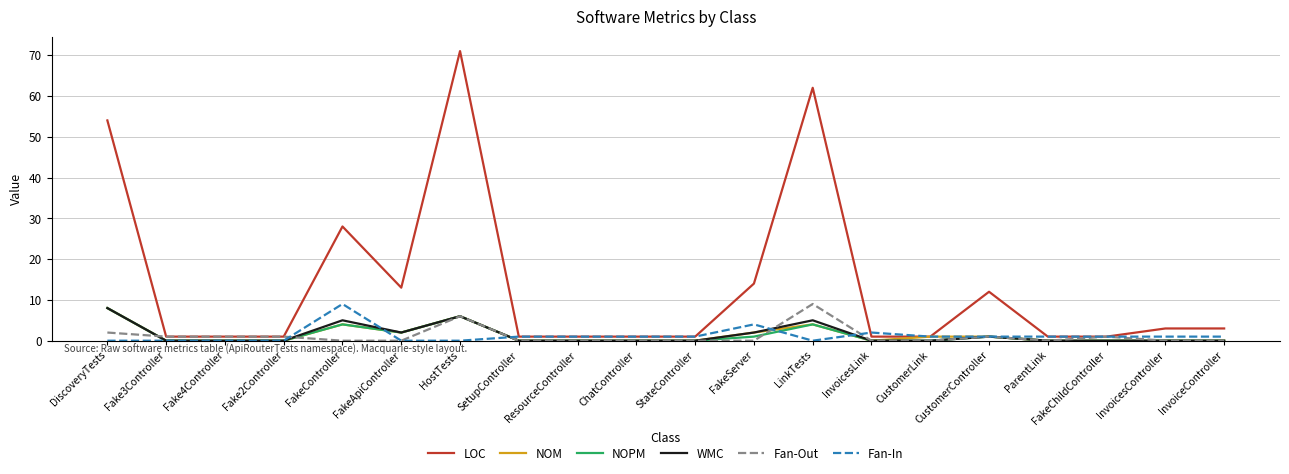

Reading right to left, what are all the values shown in this chart?

LOC: 3	3	1	1	12	1	1	62	14	1	1	1	1	71	13	28	1	1	1	54
NOM: 0	0	0	0	1	1	0	4	2	0	0	0	0	6	2	4	0	0	0	8
NOPM: 0	0	0	0	1	0	0	4	1	0	0	0	0	6	2	4	0	0	0	8
WMC: 0	0	0	0	1	0	0	5	2	0	0	0	0	6	2	5	0	0	0	8
Fan-Out: 0	0	1	0	1	0	0	9	0	0	0	0	0	6	0	0	1	1	1	2
Fan-In: 1	1	1	1	1	1	2	0	4	1	1	1	1	0	0	9	0	0	0	0